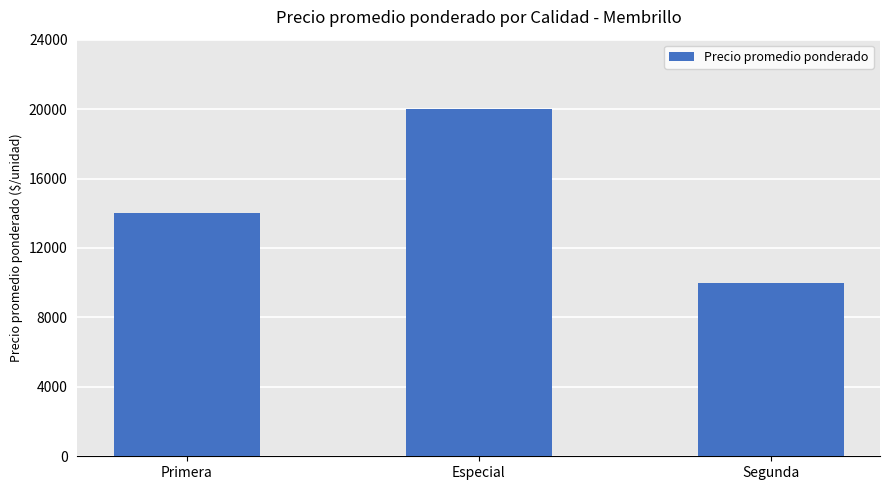

The chart shows a value of 4449 at Segunda. True or false?

False